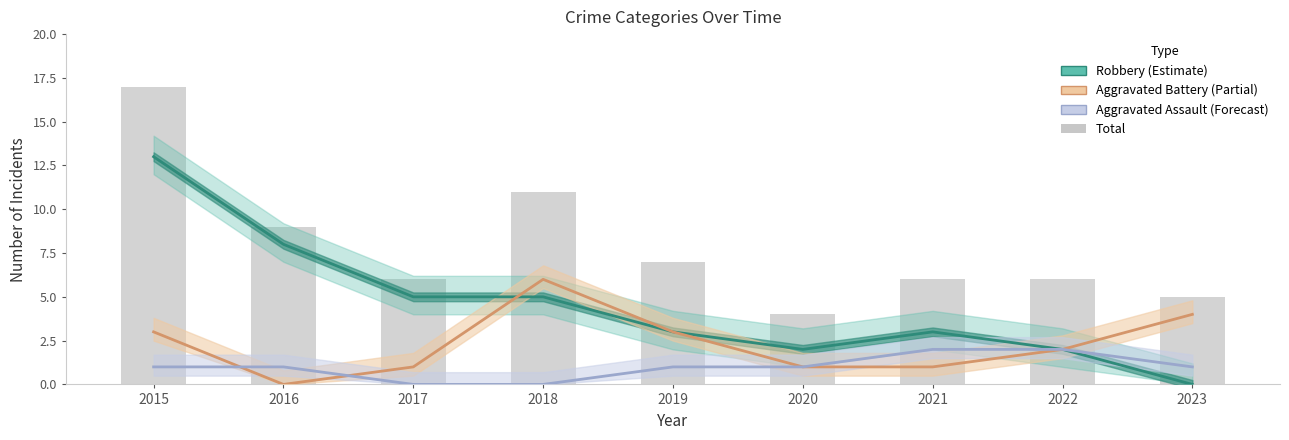

What is the approximate value of Aggravated Assault (Forecast) at 2021?

2